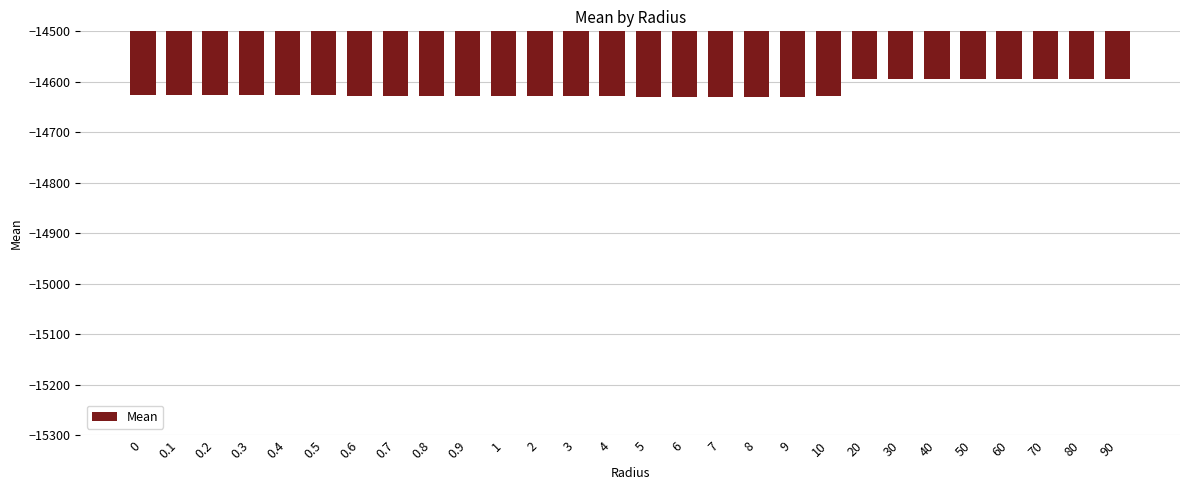

The value at 60 is -4376.1. True or false?

False